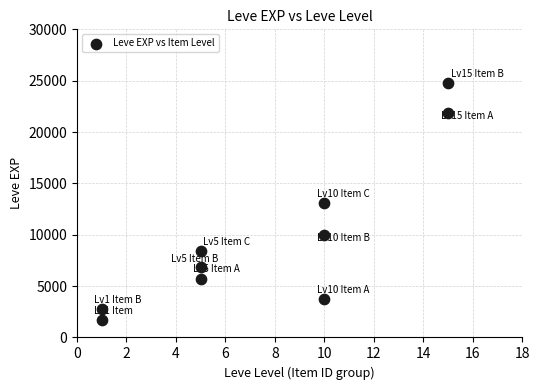

What is the average X value?

8